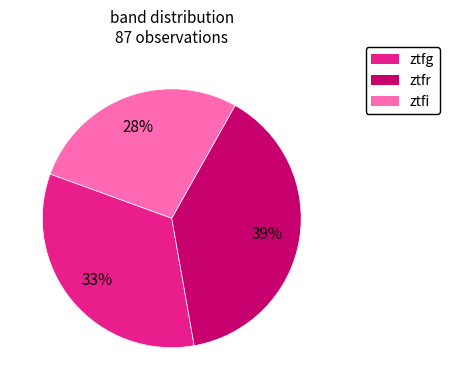

Between ztfi and ztfr, which is larger?

ztfr